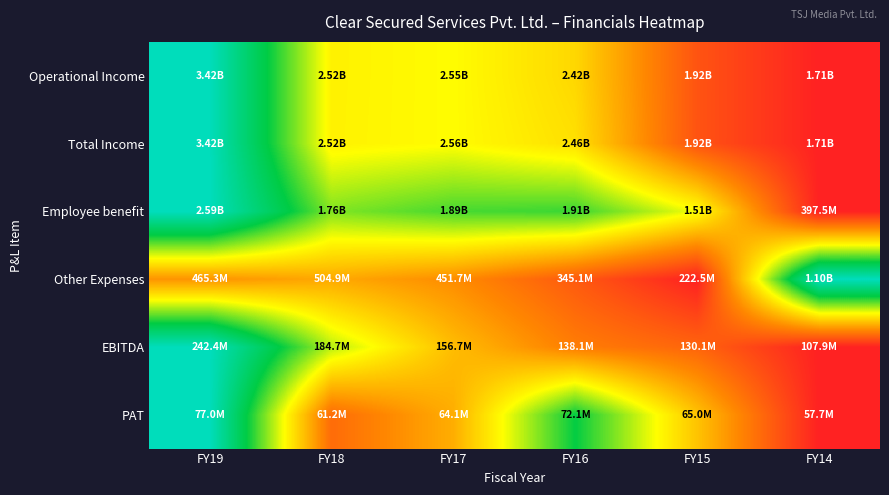

Reading left to right, transcribe all the data shown in this chart.

Operational Income: FY19=1.0	FY18=0.5	FY17=0.5	FY16=0.4	FY15=0.1	FY14=0.0
Total Income: FY19=1.0	FY18=0.5	FY17=0.5	FY16=0.4	FY15=0.1	FY14=0.0
Employee benefit: FY19=1.0	FY18=0.6	FY17=0.7	FY16=0.7	FY15=0.5	FY14=0.0
Other Expenses: FY19=0.3	FY18=0.3	FY17=0.3	FY16=0.1	FY15=0.0	FY14=1.0
EBITDA: FY19=1.0	FY18=0.6	FY17=0.4	FY16=0.2	FY15=0.2	FY14=0.0
PAT: FY19=1.0	FY18=0.2	FY17=0.3	FY16=0.7	FY15=0.4	FY14=0.0